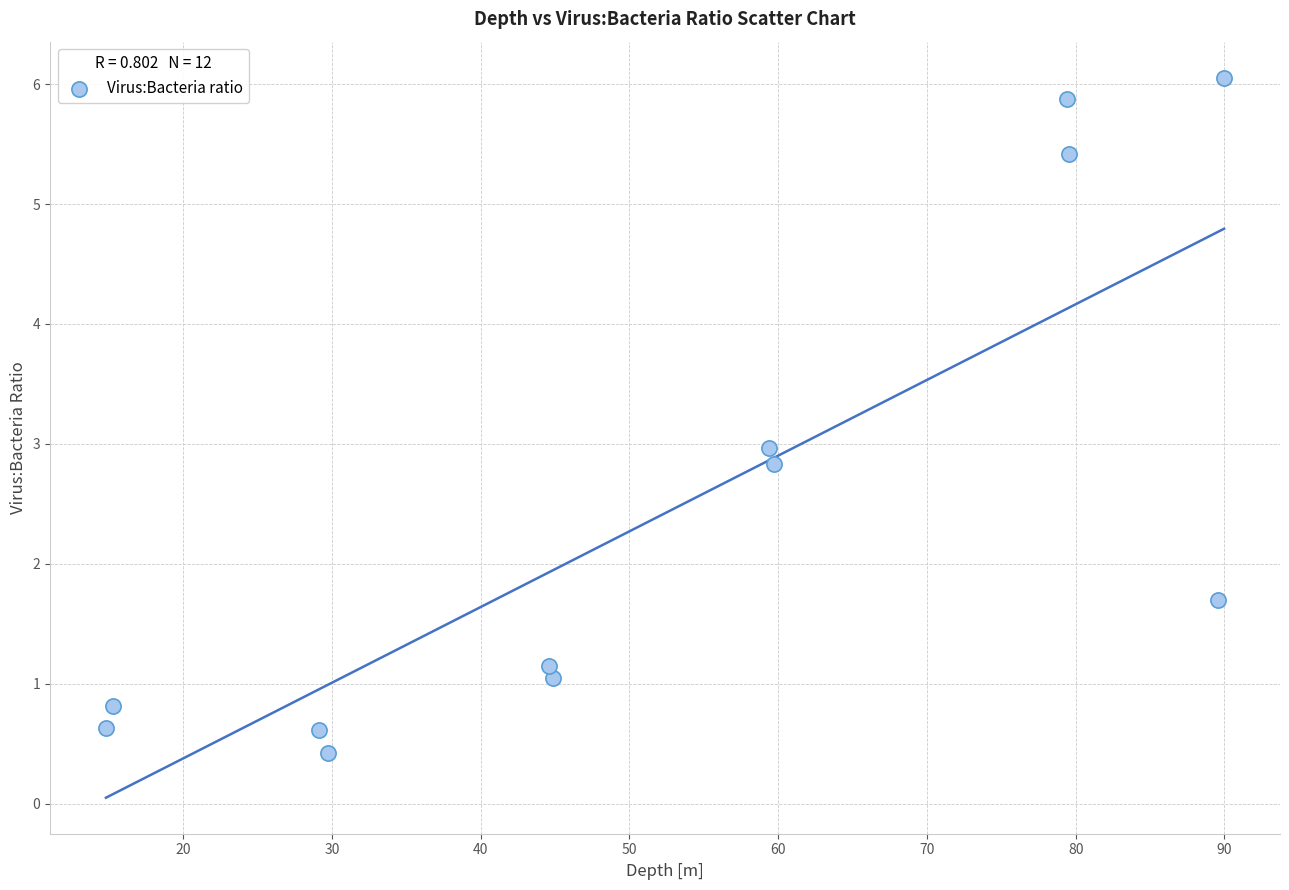

What is the average Y value?

2.5